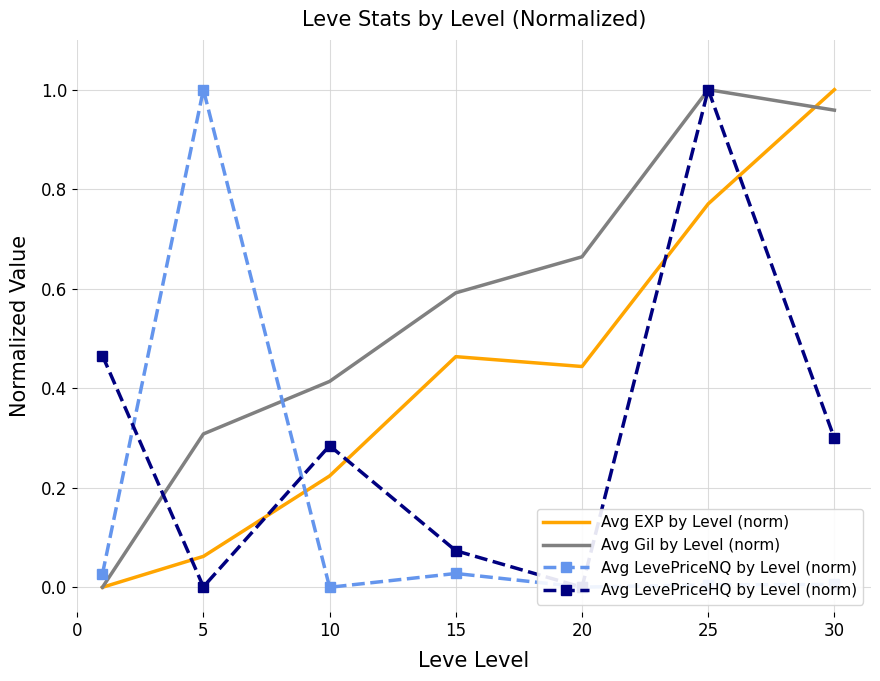

What is the sum of all Avg Gil by Level (norm) values?

3.9